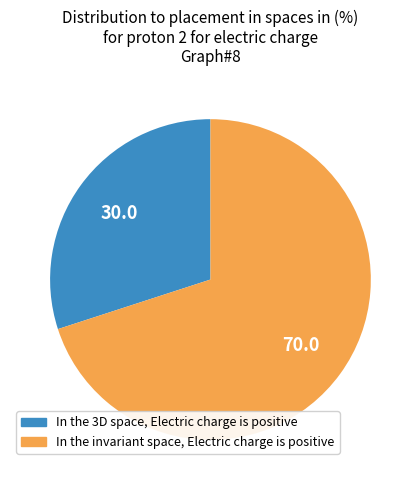

Does any single category account for the majority?

Yes